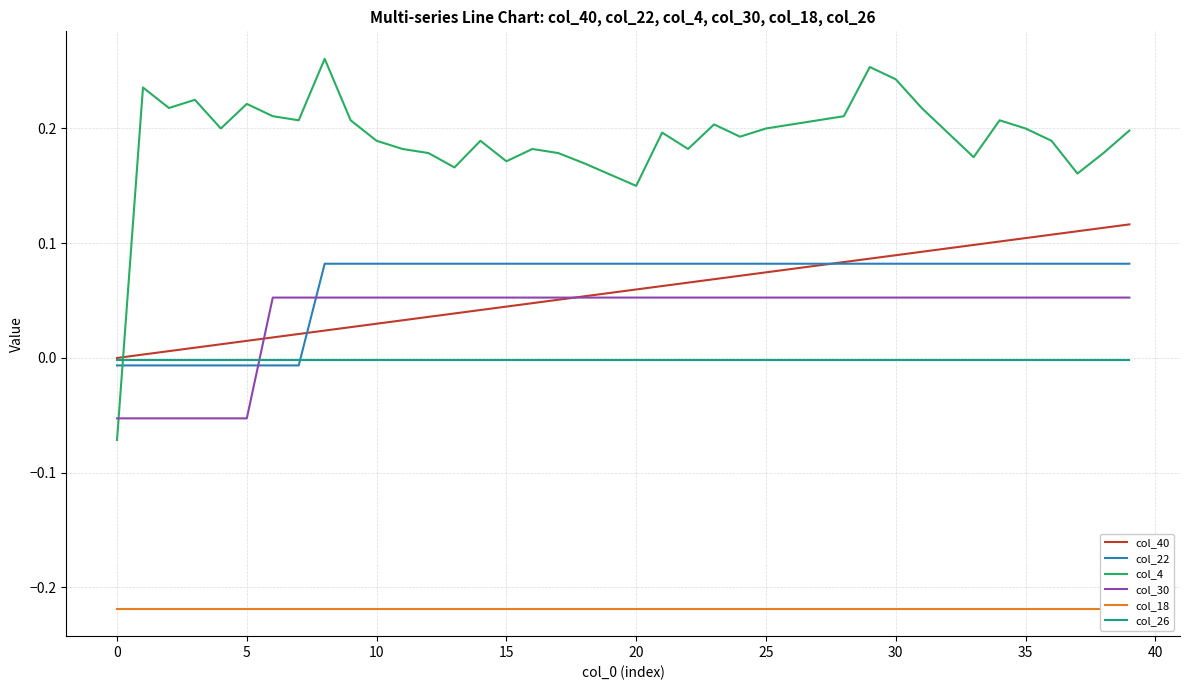

Does the chart display data point markers on the line(s)?

No